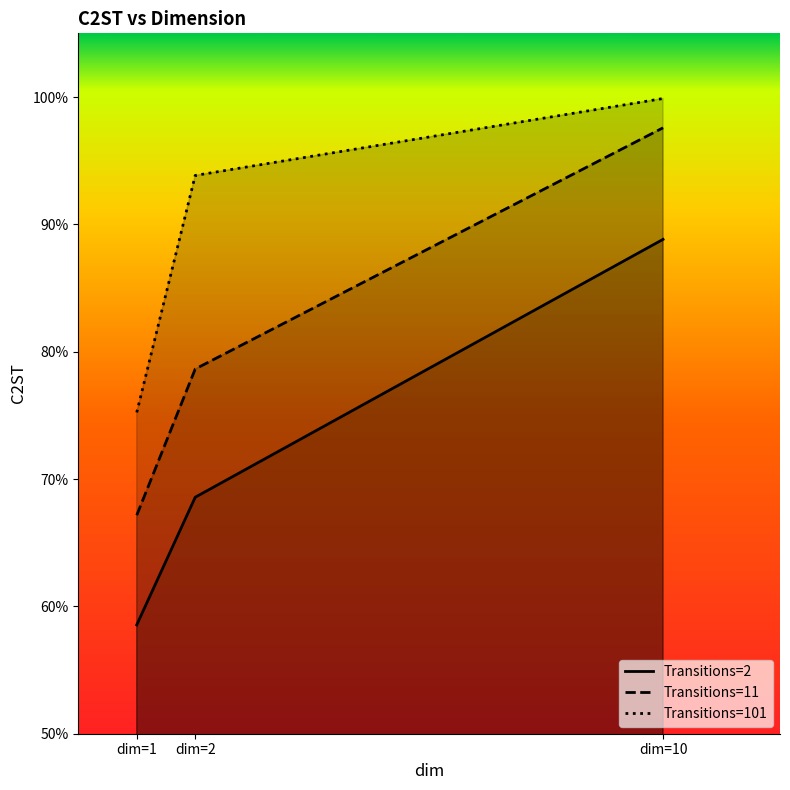

What is the smallest value displayed?

0.6